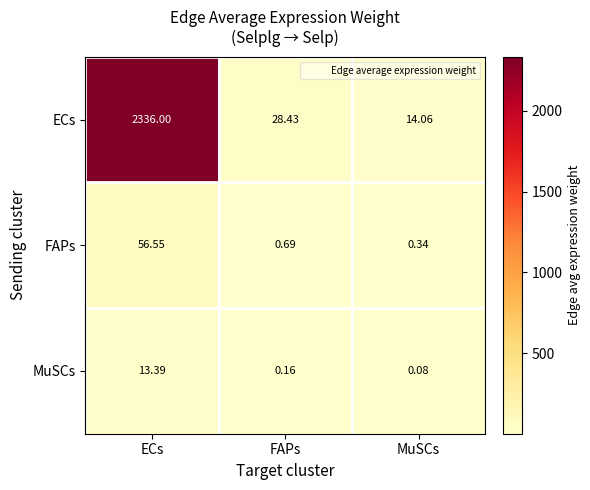

Which label corresponds to the smallest value in the chart?

MuSCs